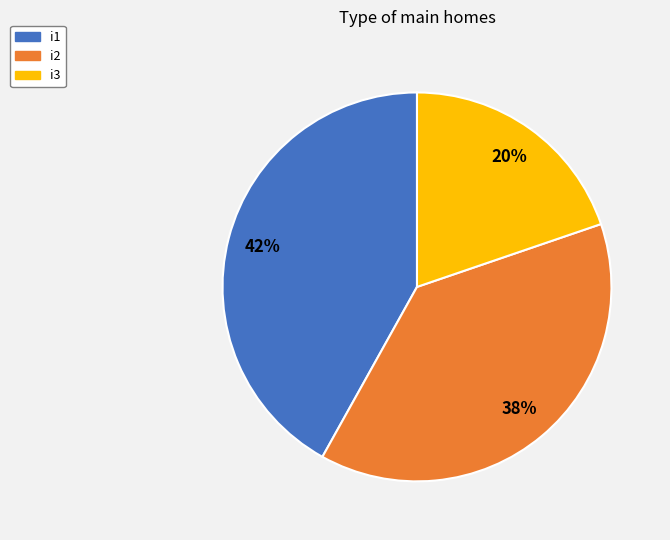

The i2 slice represents 28% of the pie. True or false?

False